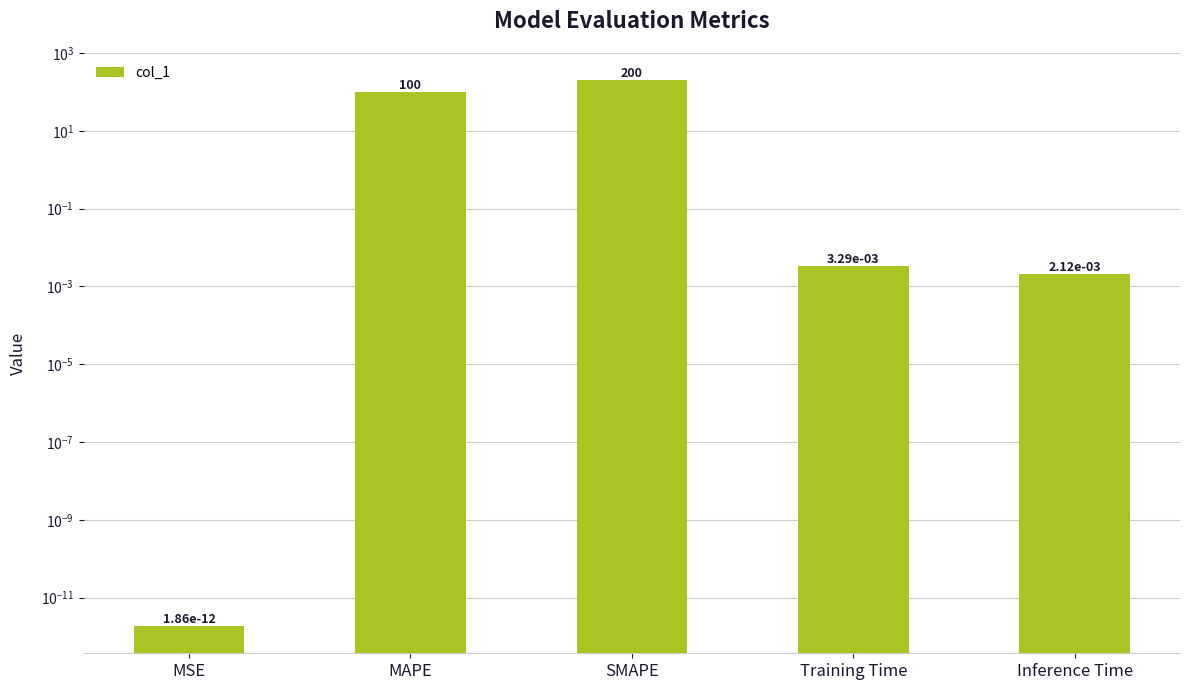

The value at SMAPE is 200.0. True or false?

True